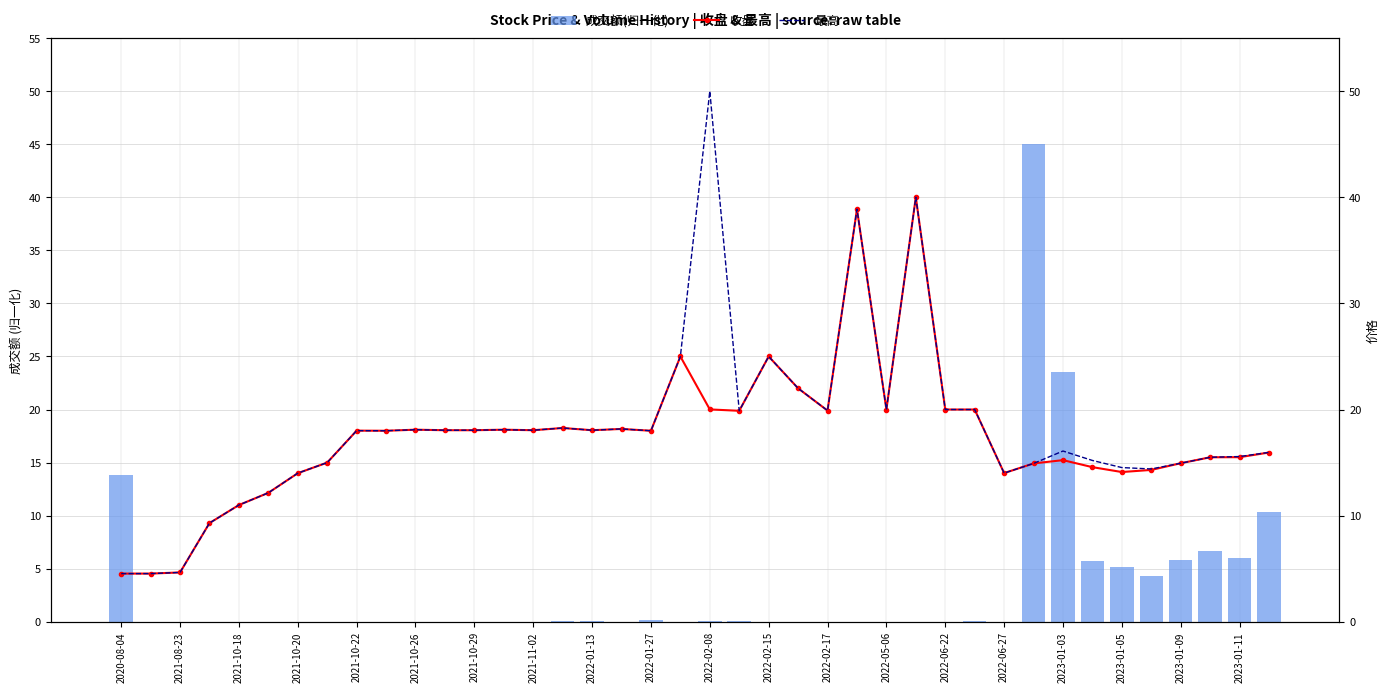

What are all the series names shown in the legend?

成交额(归一化), 收盘, 最高